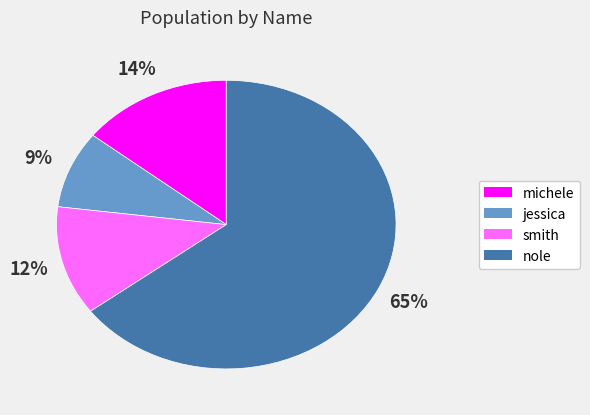

Which slice is the smallest?

jessica